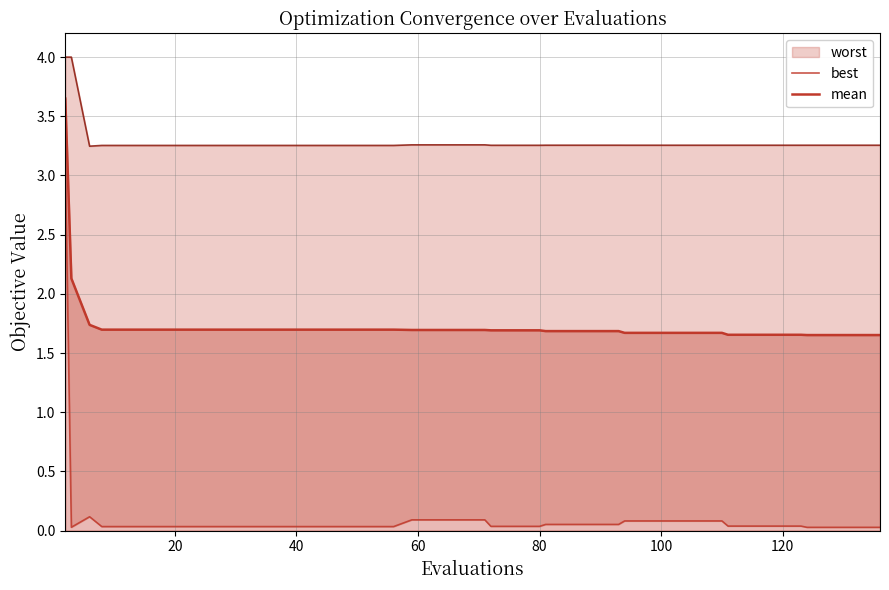

The mean series shows 2.4 at 34. True or false?

False